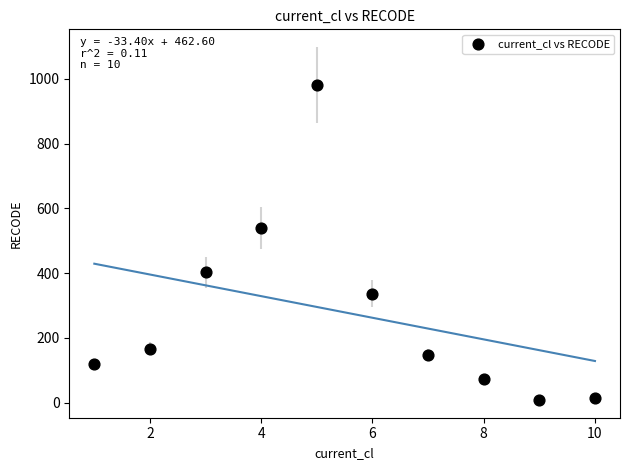

What is the average Y value?

279